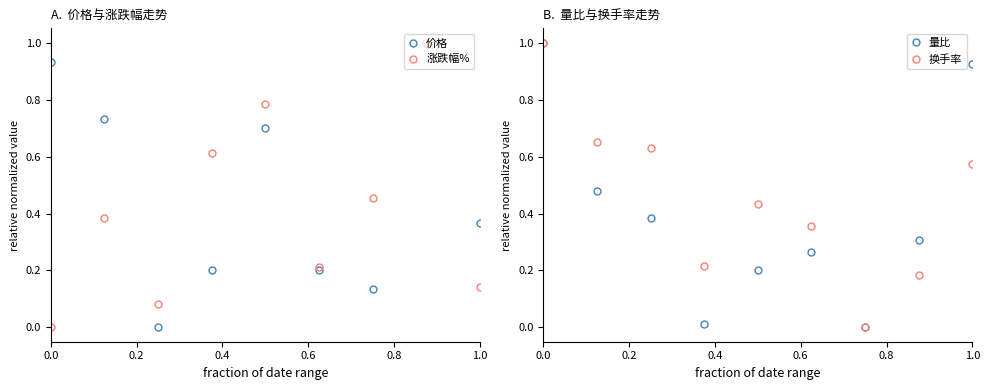

Does the chart have visible grid lines?

No